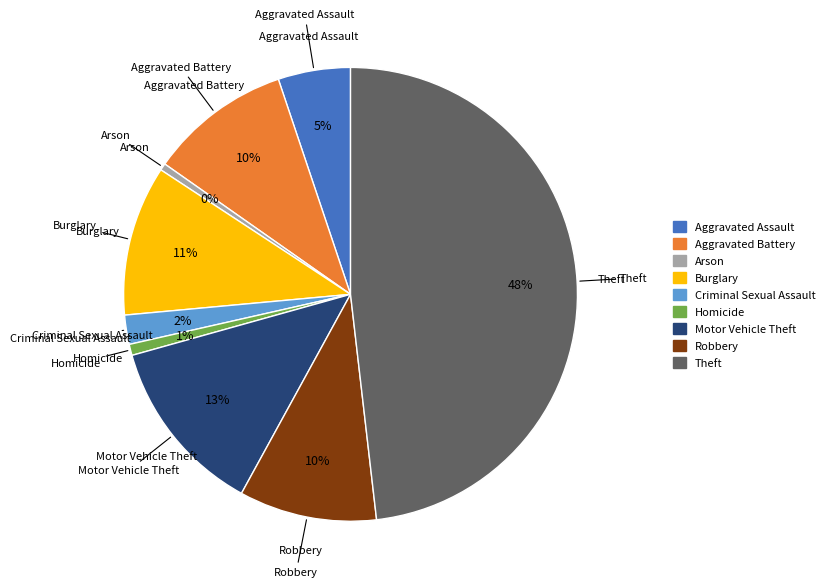

To the nearest percent, what is the average slice percentage?

11%